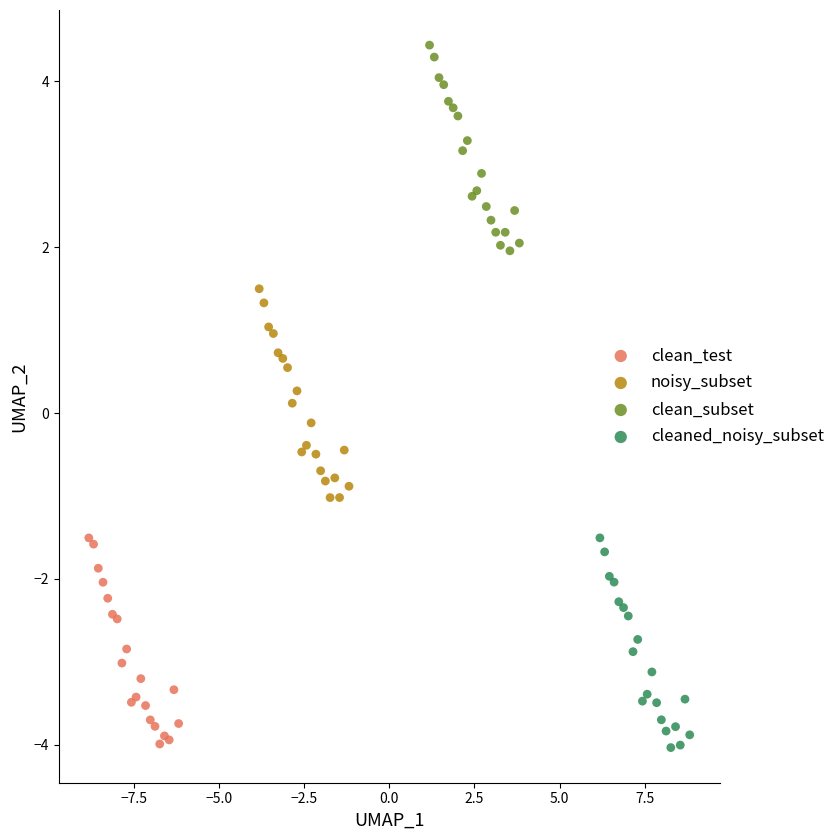

Which series reaches the maximum Y coordinate?

clean_subset